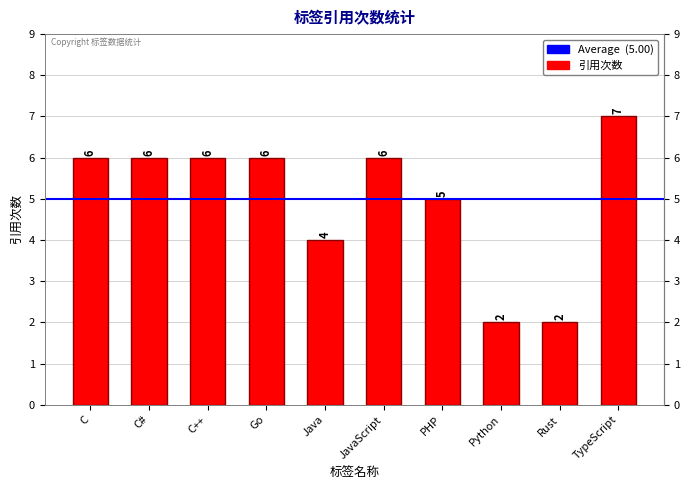

Reading left to right, what are all the values shown in this chart?

C=6	C#=6	C++=6	Go=6	Java=4	JavaScript=6	PHP=5	Python=2	Rust=2	TypeScript=7